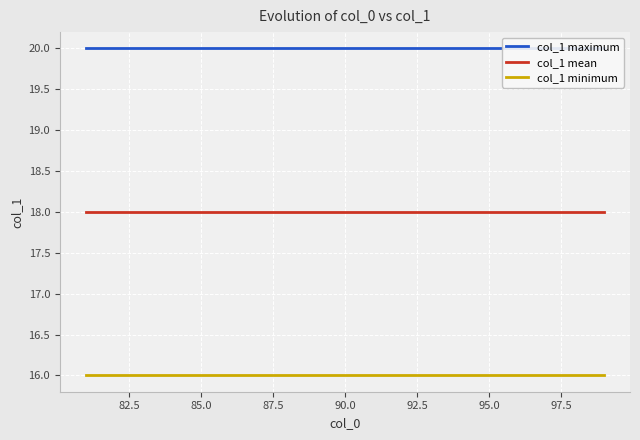

Is it true that col_1 mean equals 18 at 90.0?

True